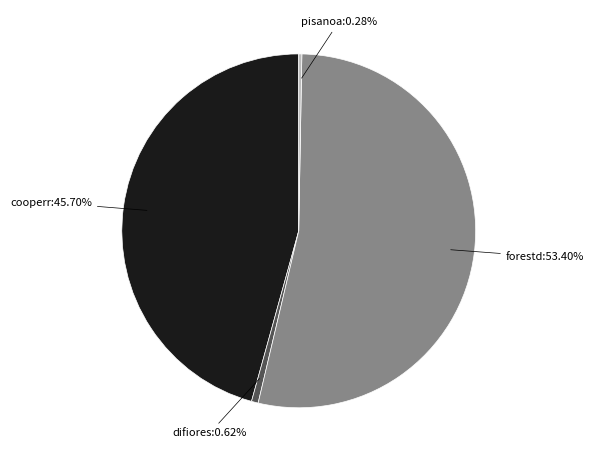

Is there a majority slice in this chart?

Yes